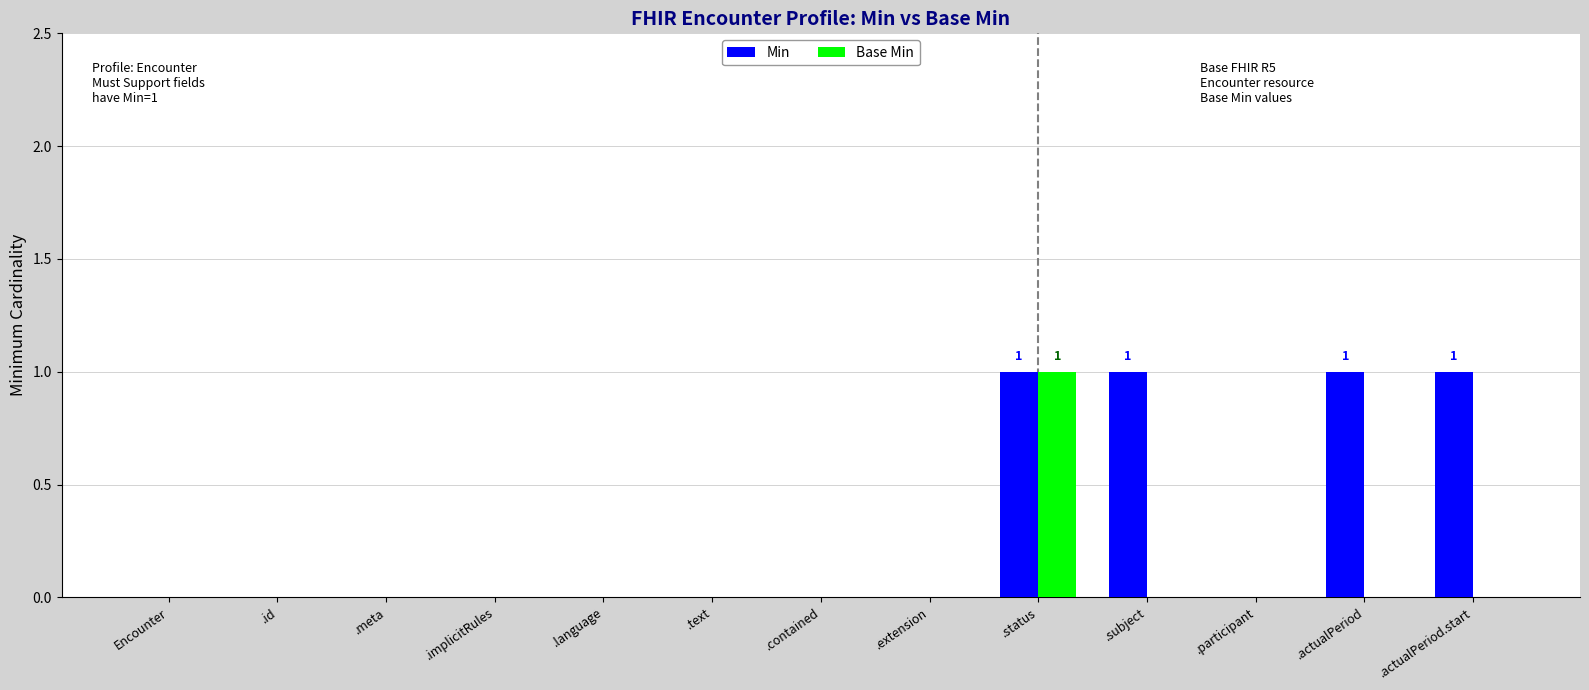

At which category is the sum across all series the highest?

.status